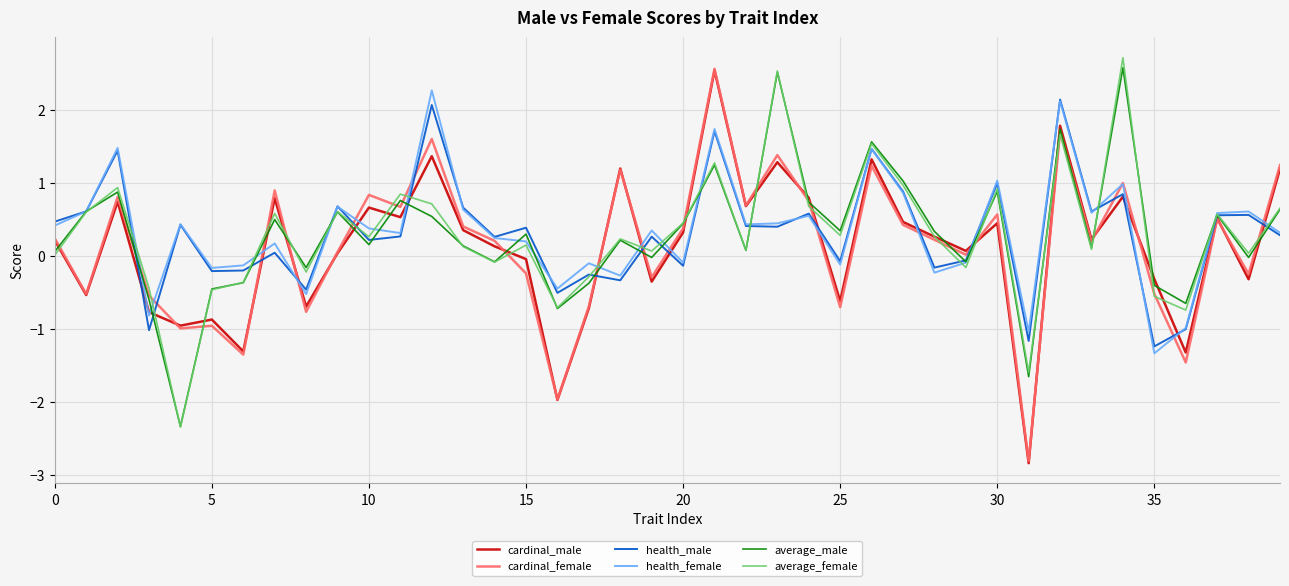

What is the maximum value for average_female?

2.7